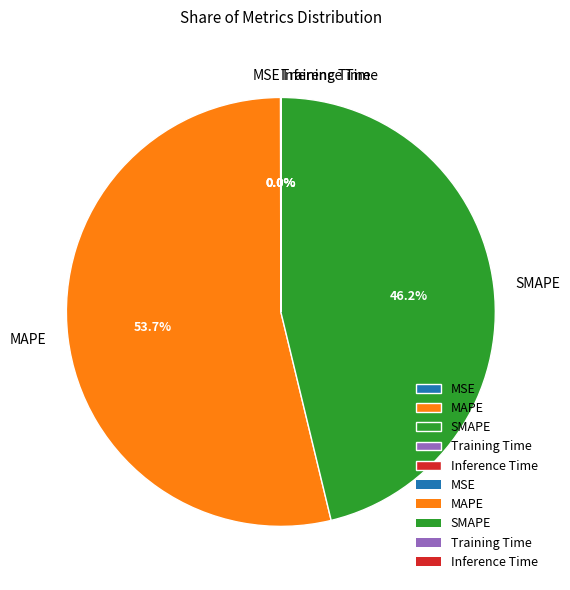

How much of the chart is everything except SMAPE?

53.8%